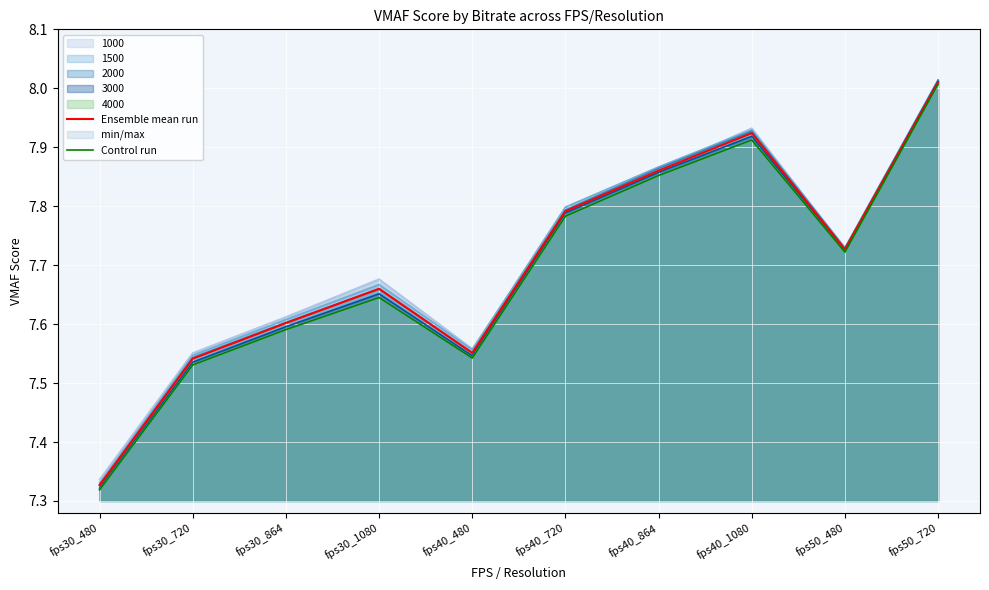

Which series has the largest total across all categories?

Ensemble mean run